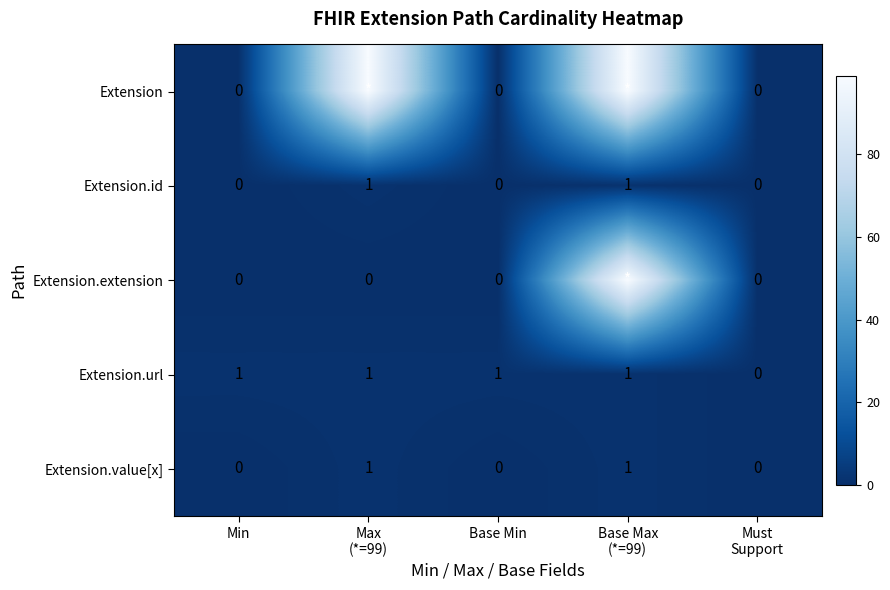

Count the Extension.id values in the range 0 to 1.

5